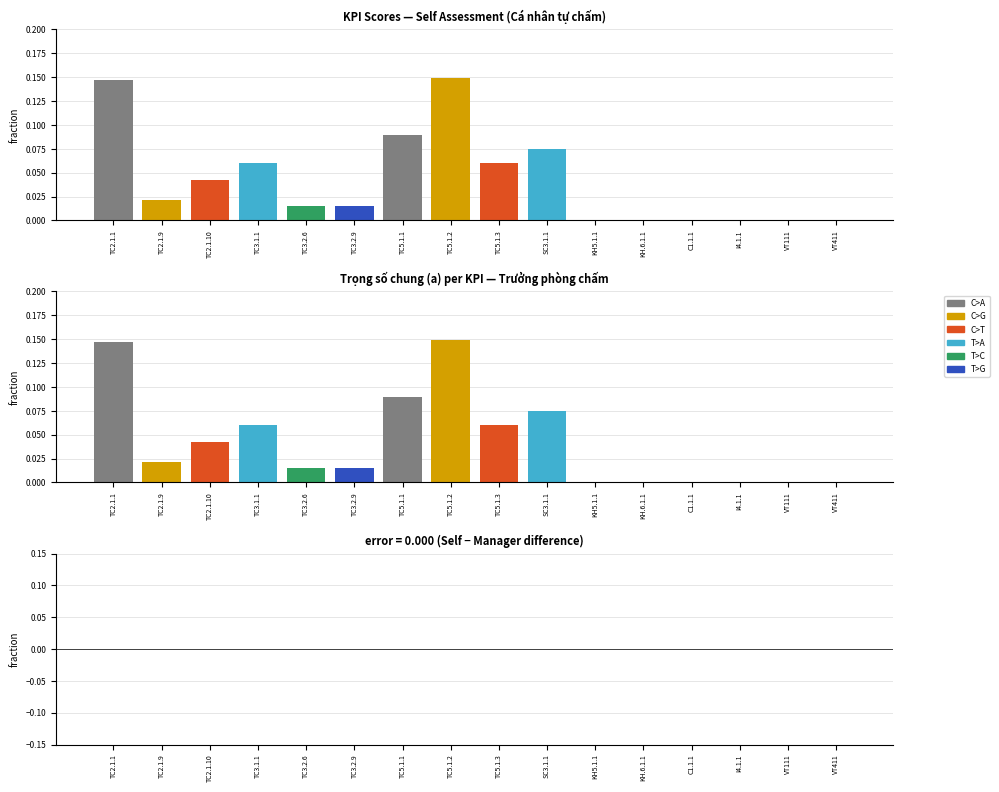

Count the T>C values in the range 0 to 1.

16